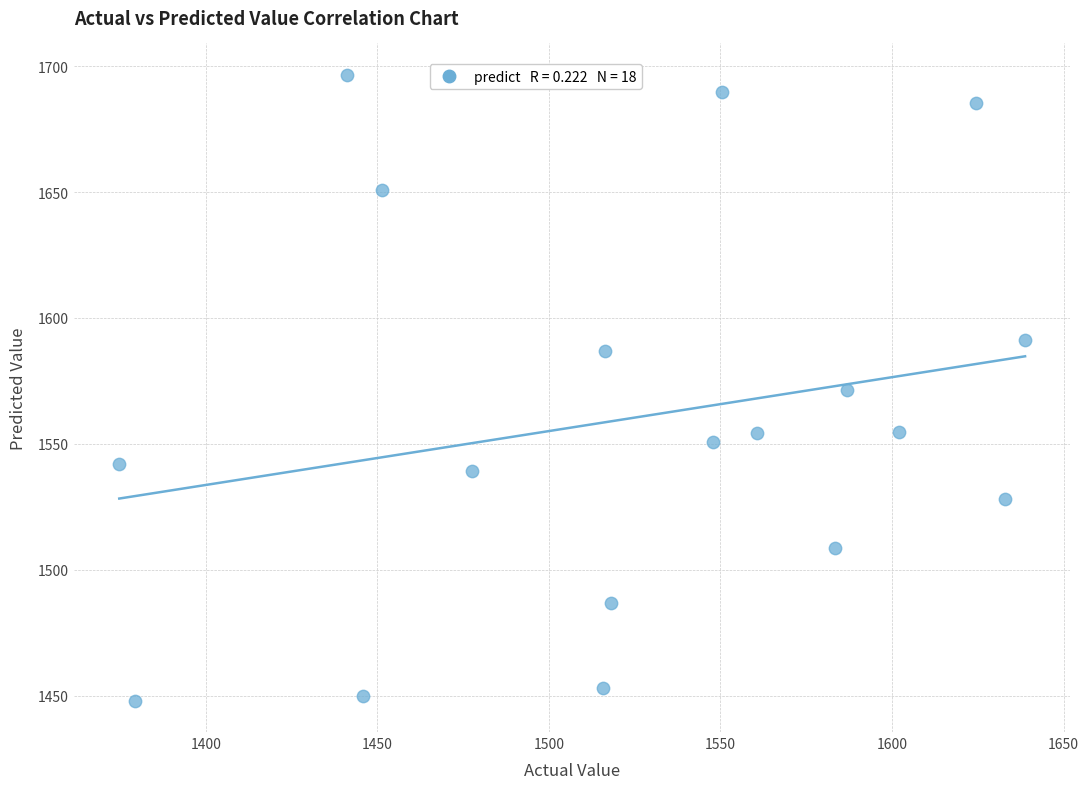

What is the range of Y values (max minus min)?

248.5